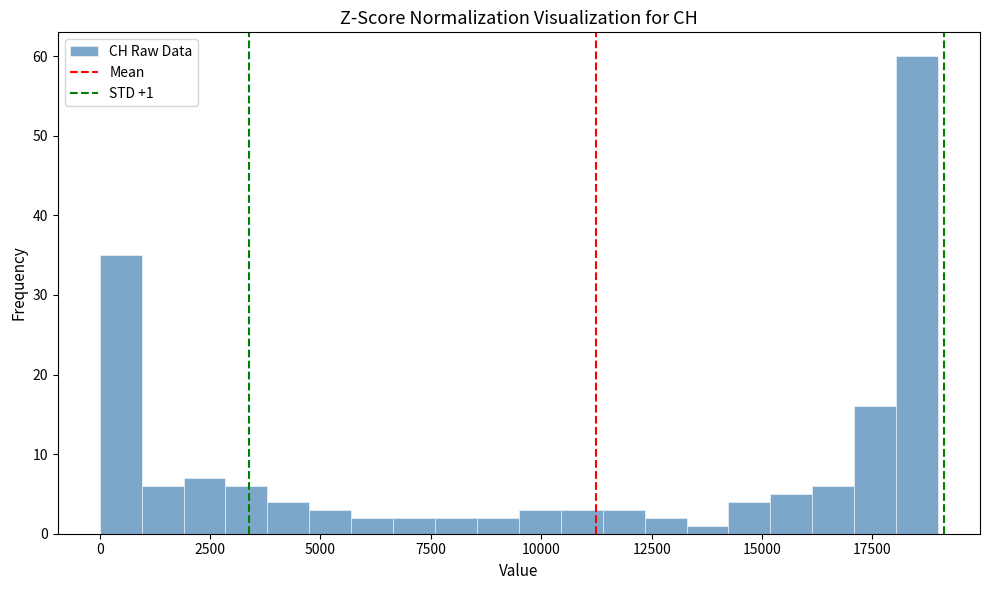

Around what value on the x-axis is the tallest bar? Give the approximate position of its centre, as read against the axis.

18500